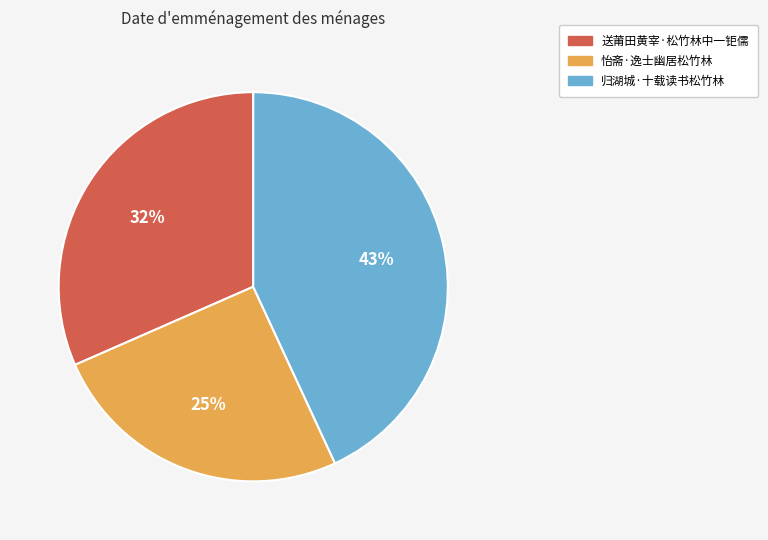

Does 怡斋·逸士幽居松竹林 represent more than half of the total?

No